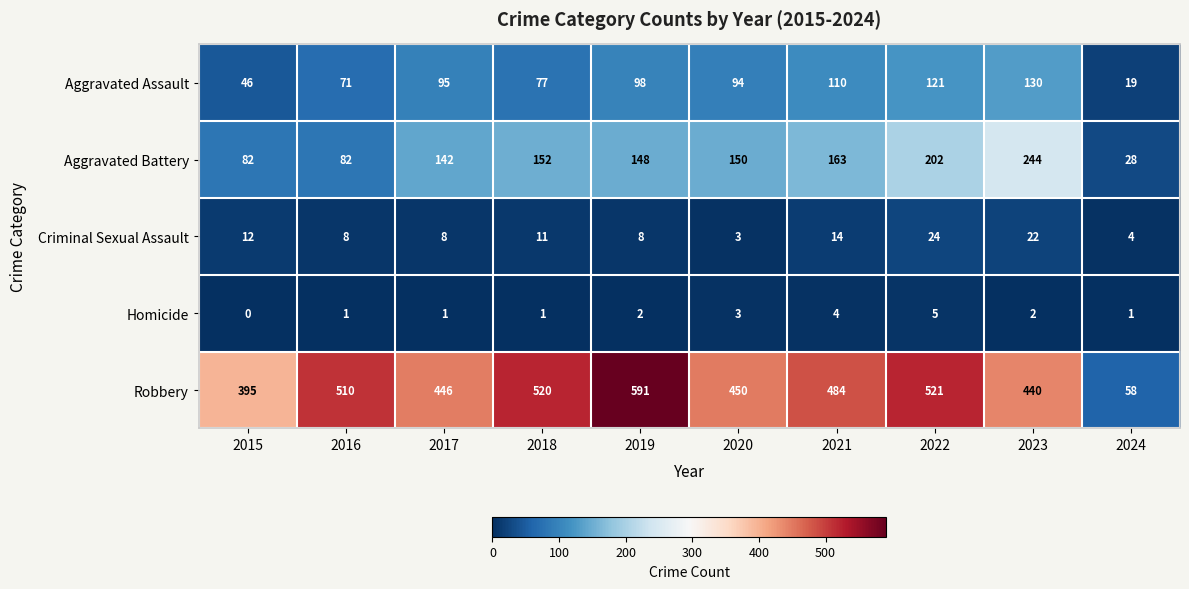

Which category has the highest value across all series?

2019